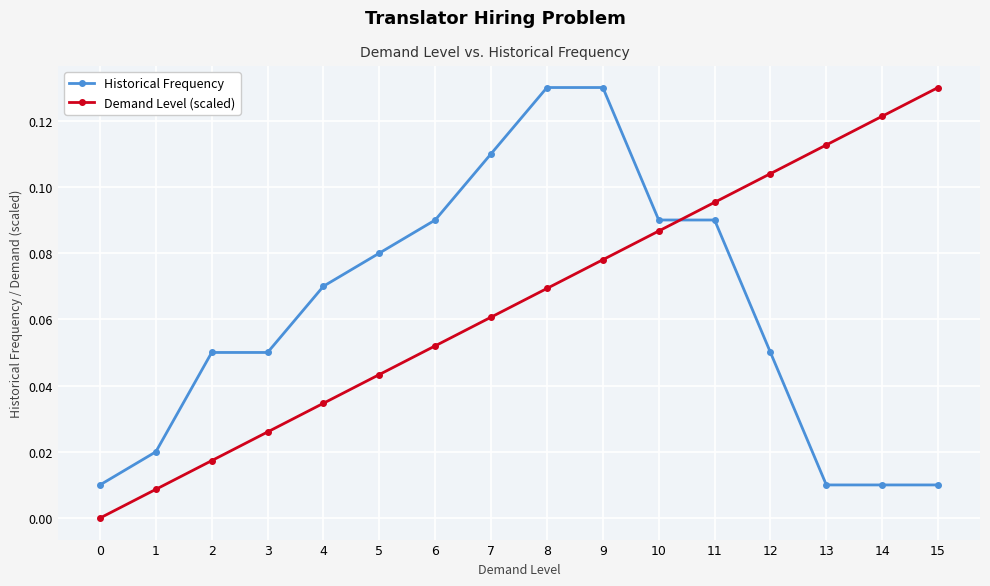

What is the sum of all Demand Level (scaled) values?

1.0